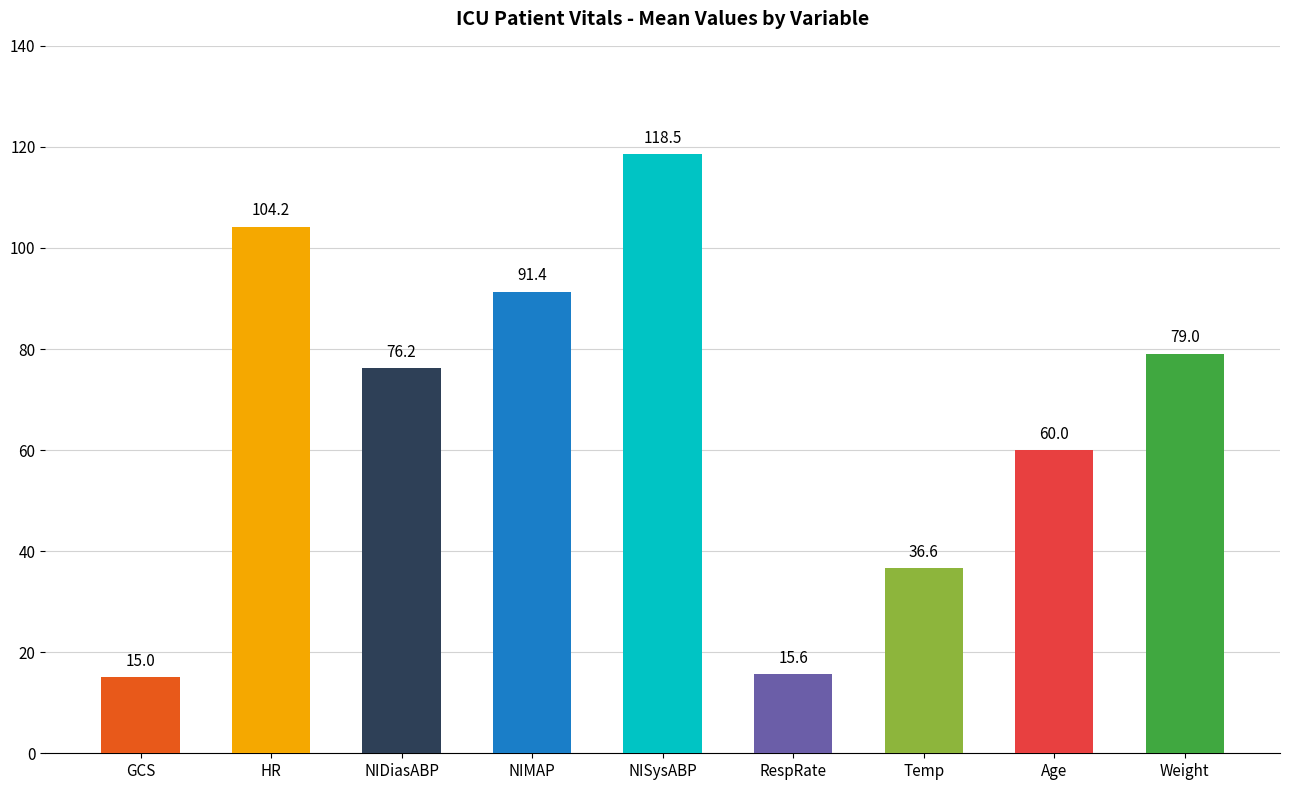

Is it true that the value at NIDiasABP is 15.3?

False